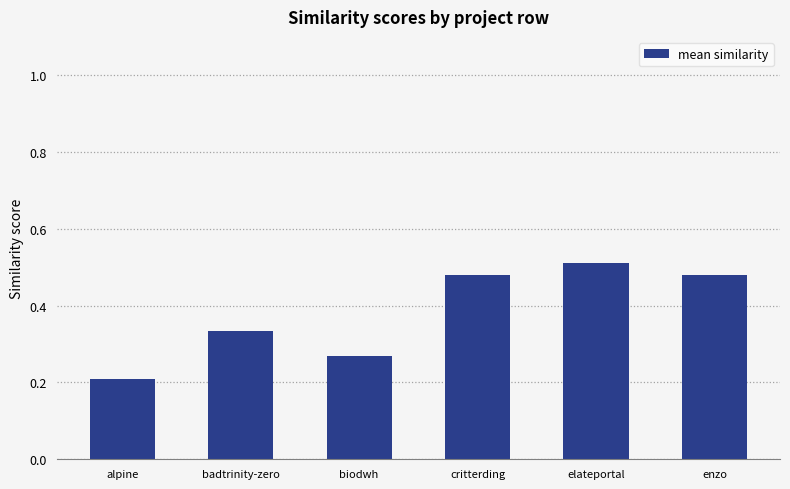

At which category does the chart reach its minimum across all series?

alpine